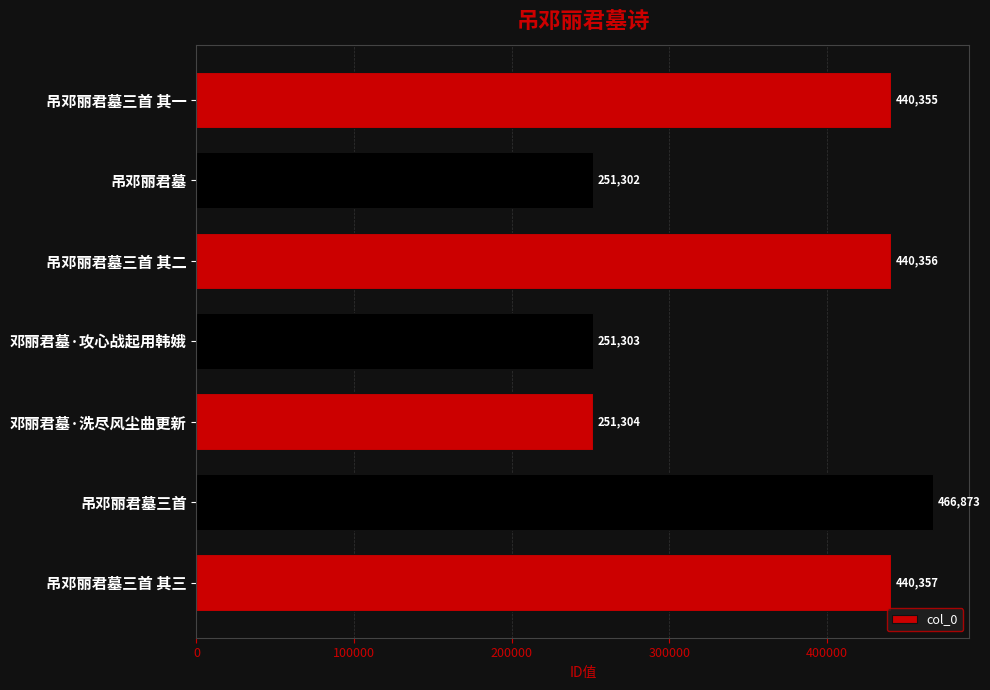

What is the sum of all values?

2541850